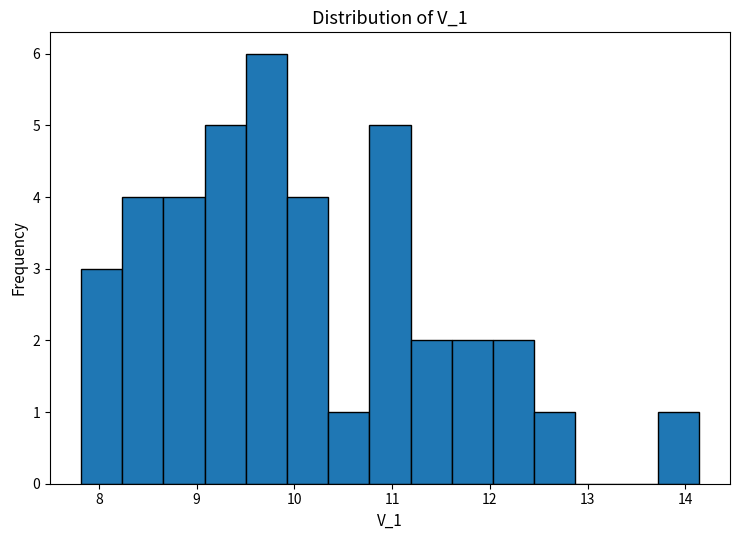

Reading left to right, transcribe this chart: for each bar, give the range it covers on the x-axis and its height. Neither the bar edges nor the heights are printed on the chart, so give them approximately, as read against the axes.

7.8 to 8.2: 3
8.2 to 8.7: 4
8.7 to 9.1: 4
9.1 to 9.5: 5
9.5 to 9.9: 6
9.9 to 10.3: 4
10.3 to 10.8: 1
10.8 to 11.2: 5
11.2 to 11.6: 2
11.6 to 12.0: 2
12.0 to 12.5: 2
12.5 to 12.9: 1
12.9 to 13.3: 0
13.3 to 13.7: 0
13.7 to 14.1: 1